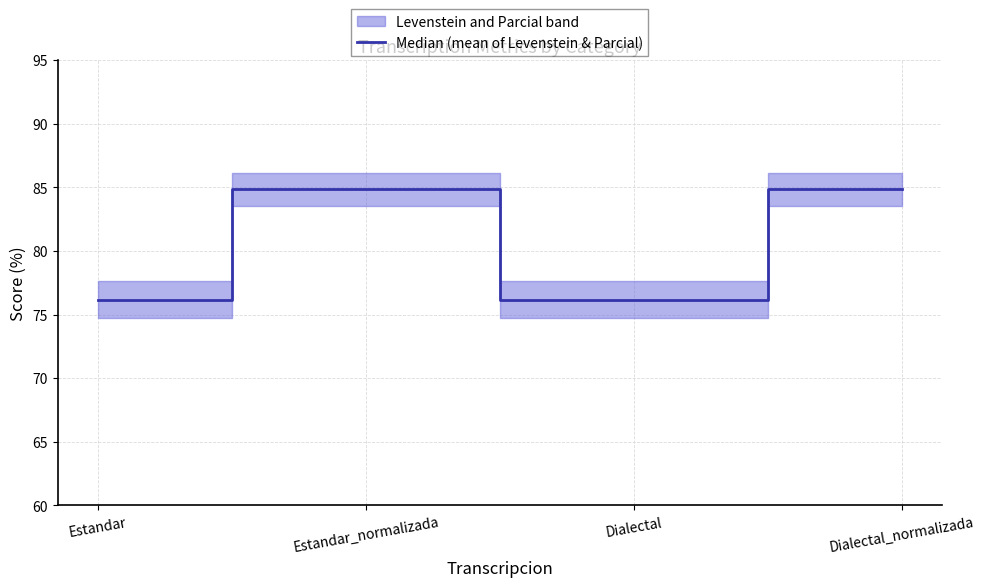

Where is the data nearest to the value 80?

Estandar